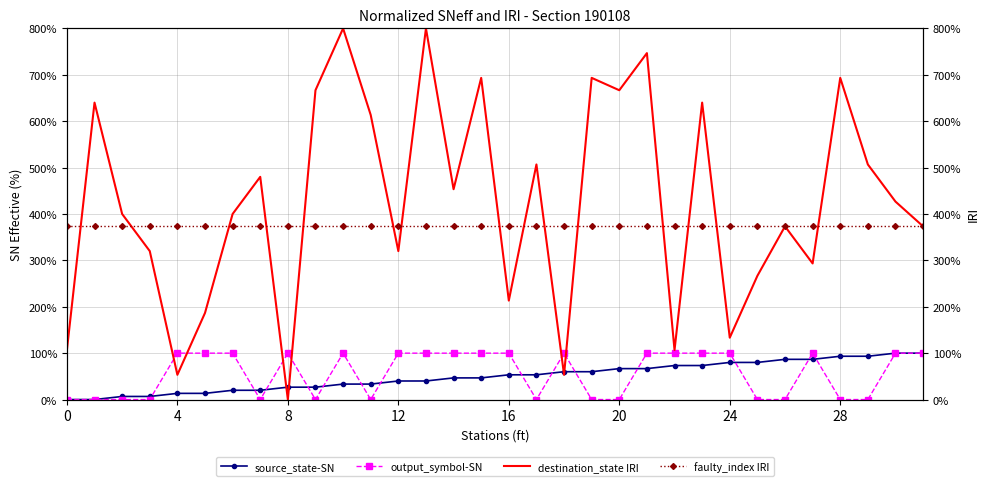

In destination_state IRI, how many points are higher than both neighbors (excluding endpoints)?

11